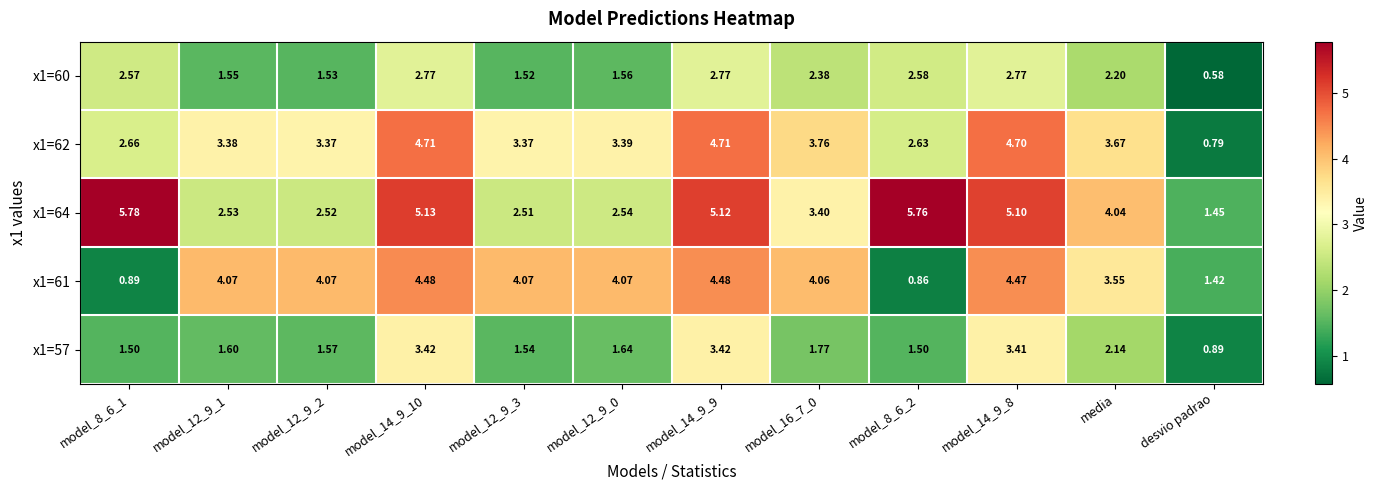

Which category has the lowest value across all series?

desvio padrao